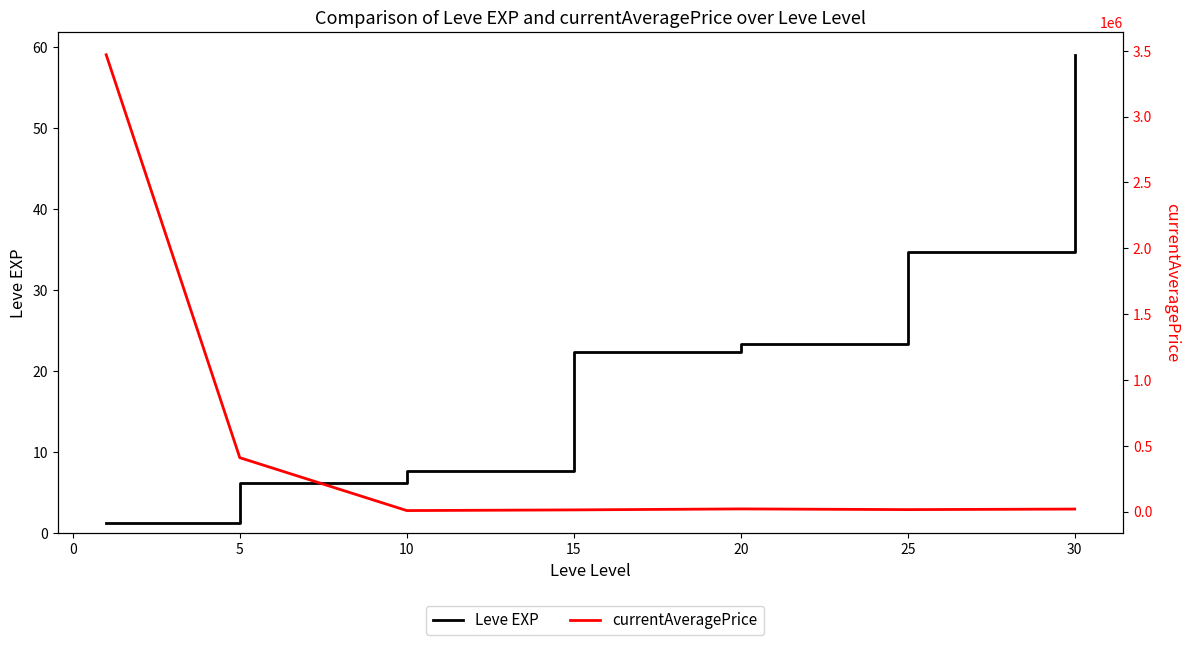

Which series changed the most between 10 and 20?

currentAveragePrice